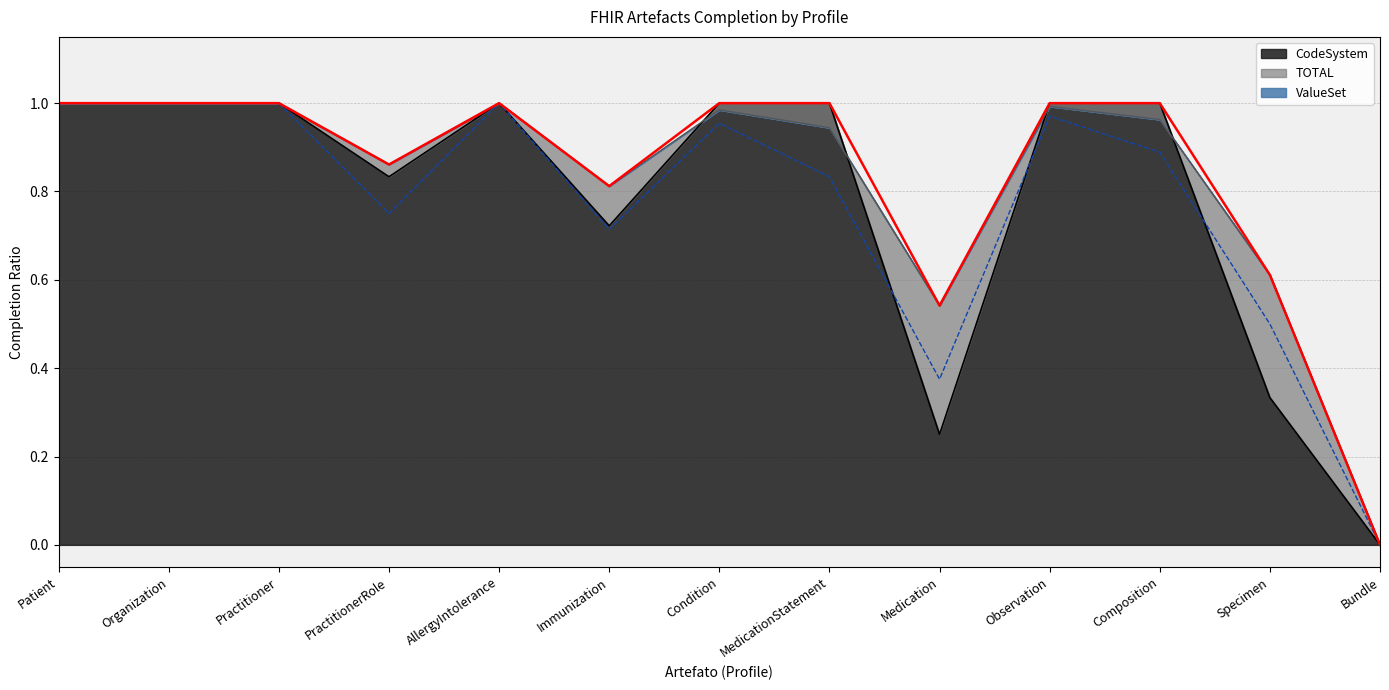

How many interior local peaks does the ValueSet series have?

3